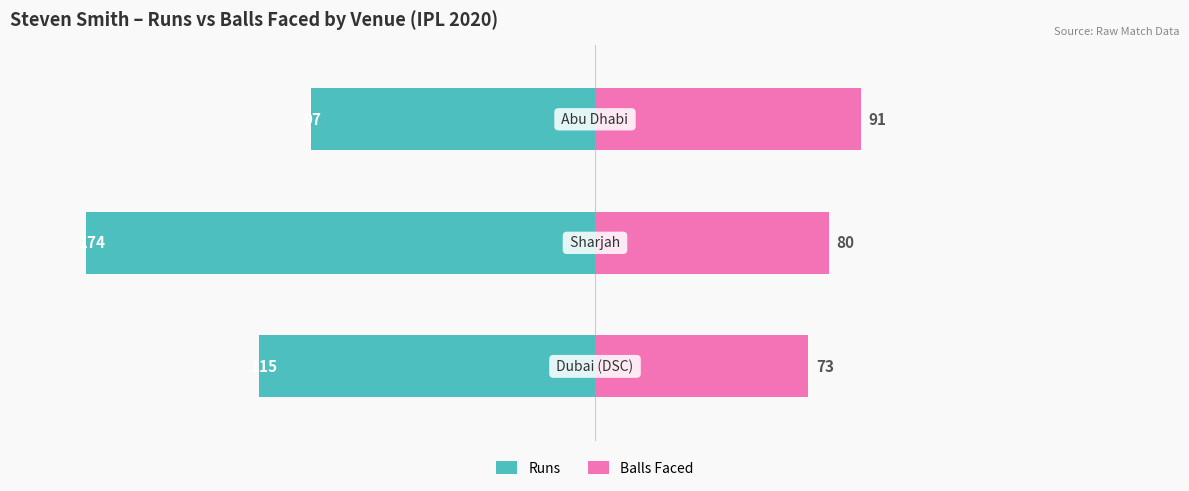

Count the number of categories in the chart.

3